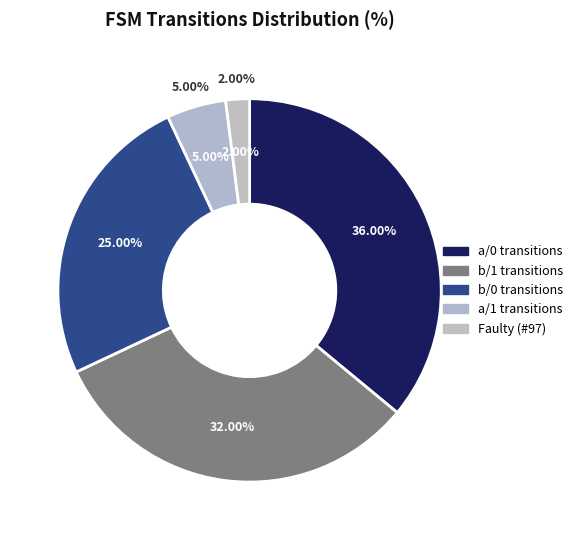

Count the number of slices in the pie.

5